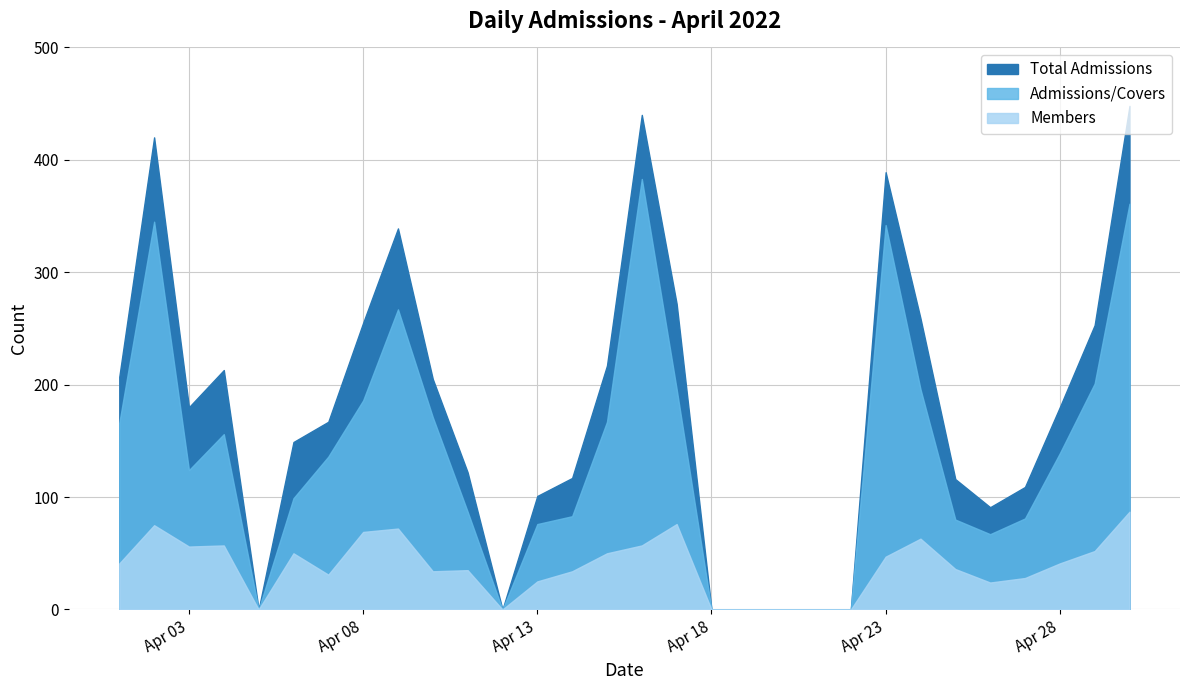

True or false: Members and Total Admissions cross at least once.

False